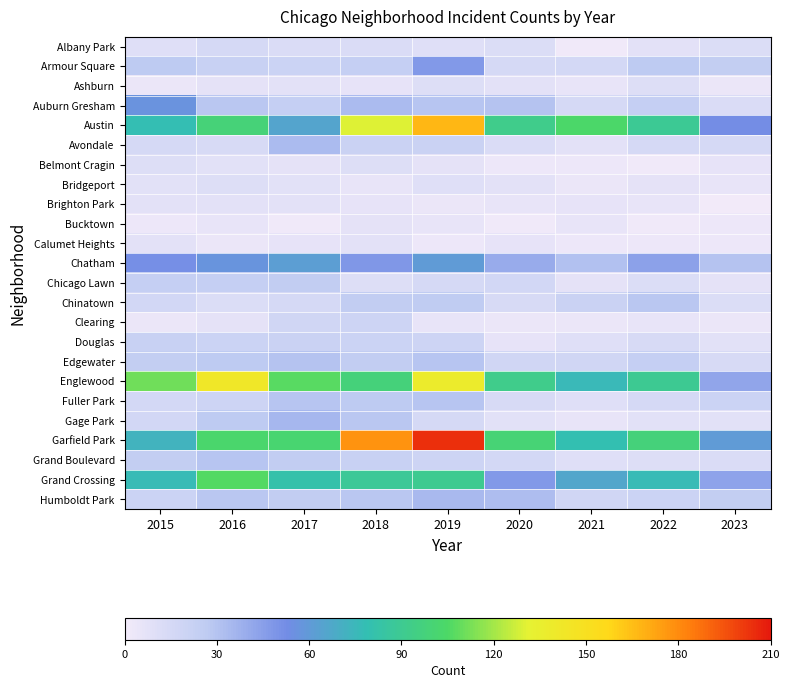

At how many categories does at least one series exceed 192?

1